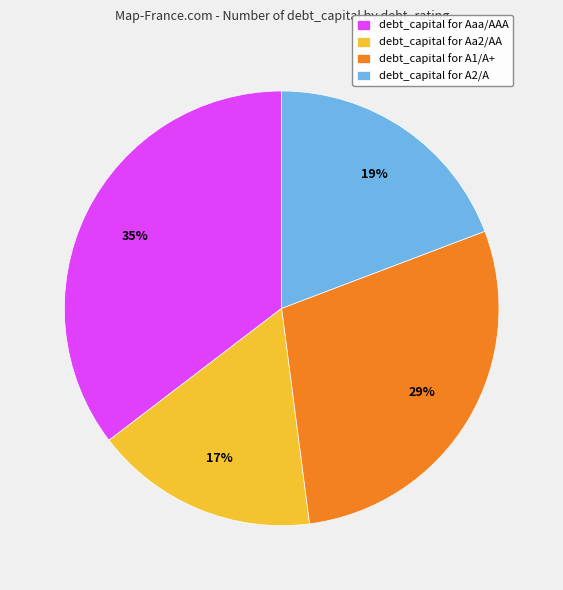

The debt_capital for A1/A+ slice represents 40% of the pie. True or false?

False